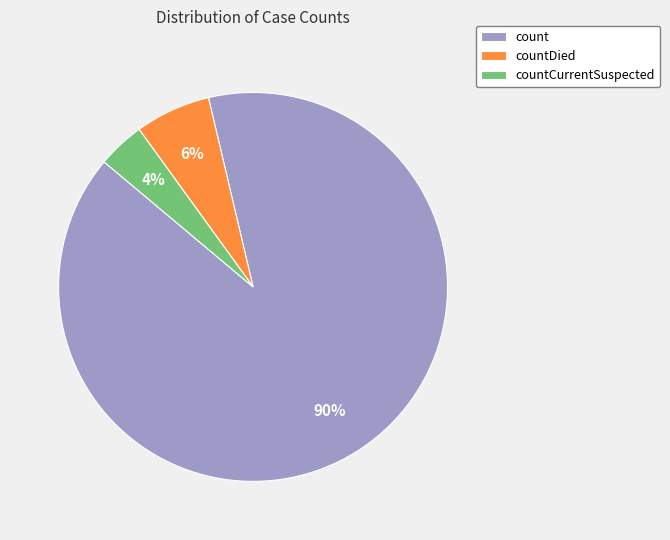

To the nearest percent, what percentage of the pie is count?

90%